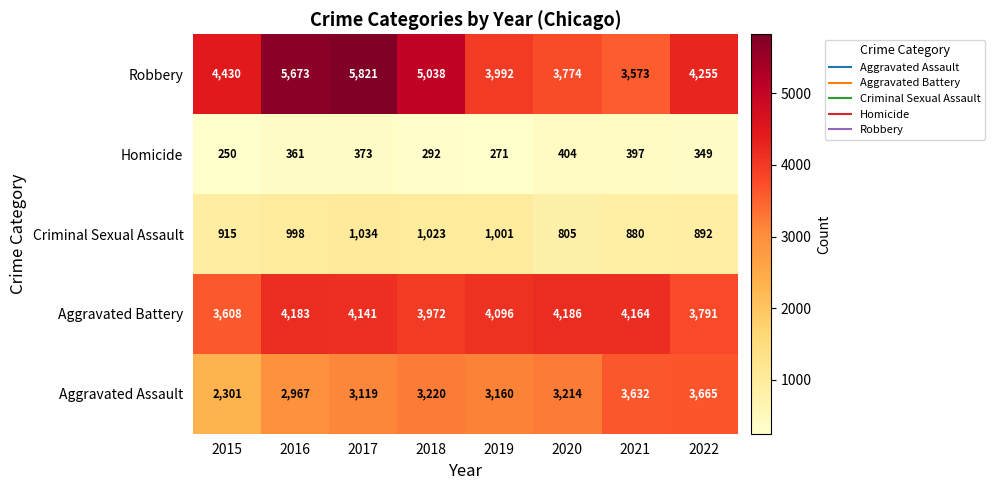

Read the Aggravated Assault value at 2020.

3214